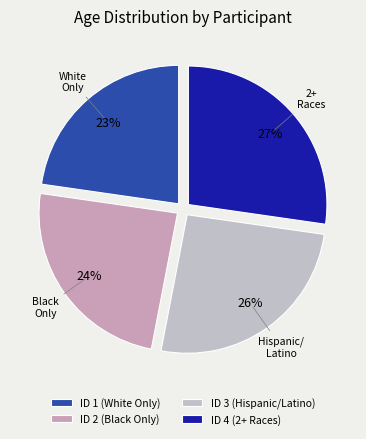

Rank the categories by value from highest to lowest.

ID 4 (2+ Races), ID 3 (Hispanic/Latino), ID 2 (Black Only), ID 1 (White Only)